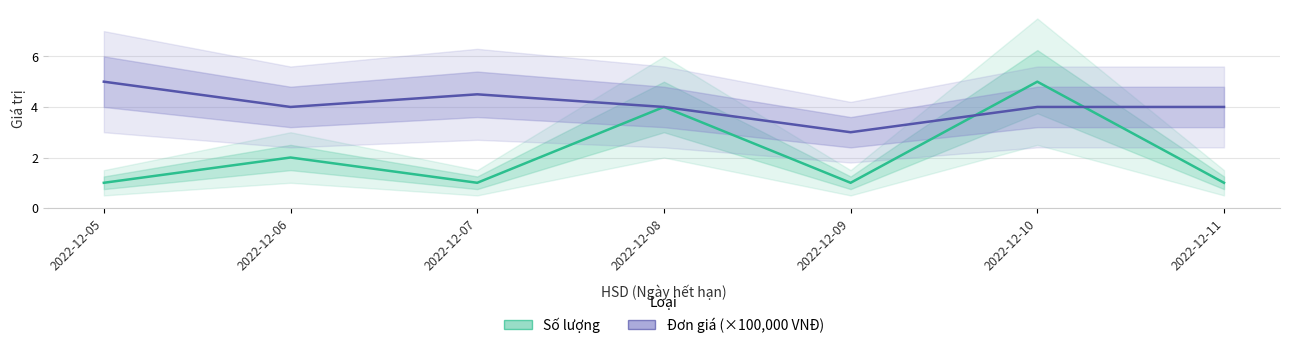

After their last crossing, which series has the higher values: Số lượng or Đơn giá (×100,000 VNĐ)?

Đơn giá (×100,000 VNĐ)